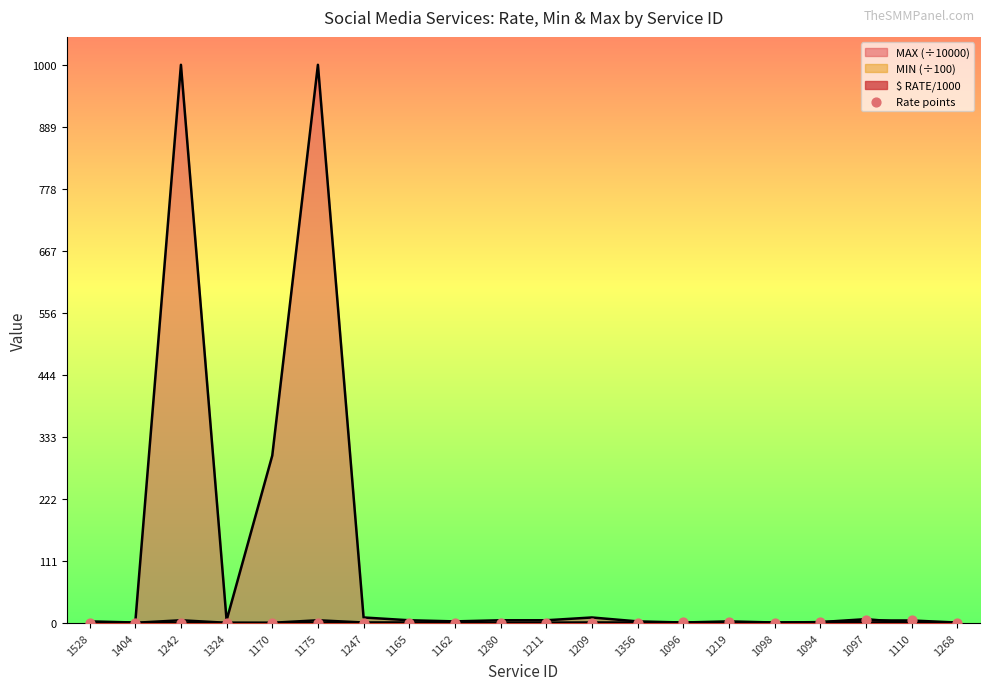

Approximately how many times larger is the value at 1097 compared to 1219?

3.8